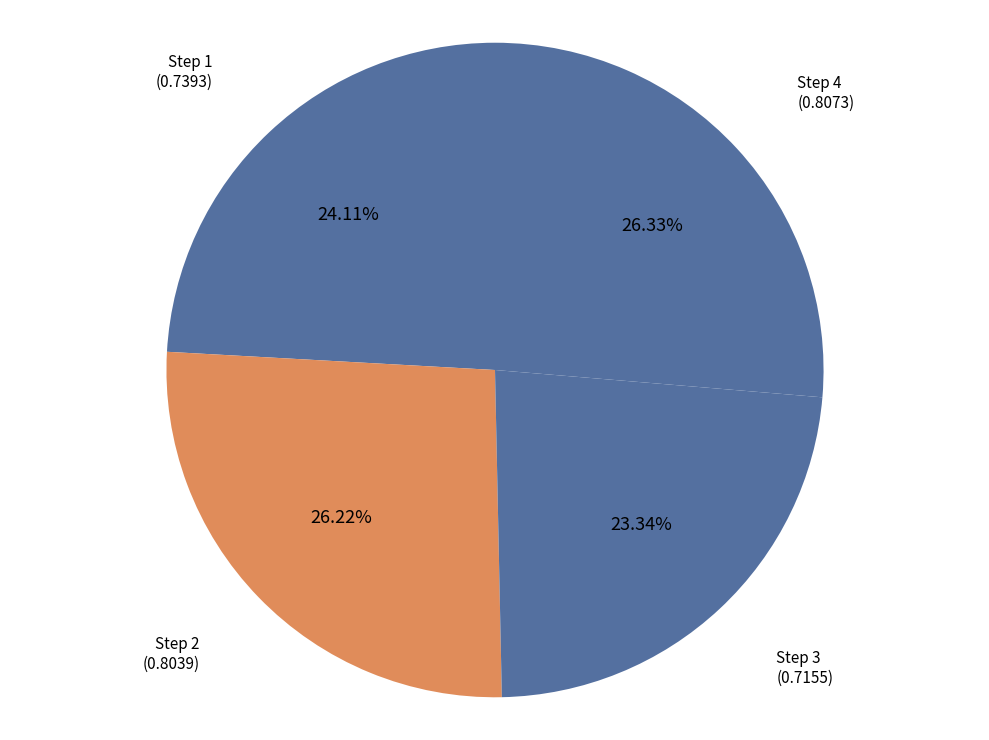

How many slices are in this pie chart?

4